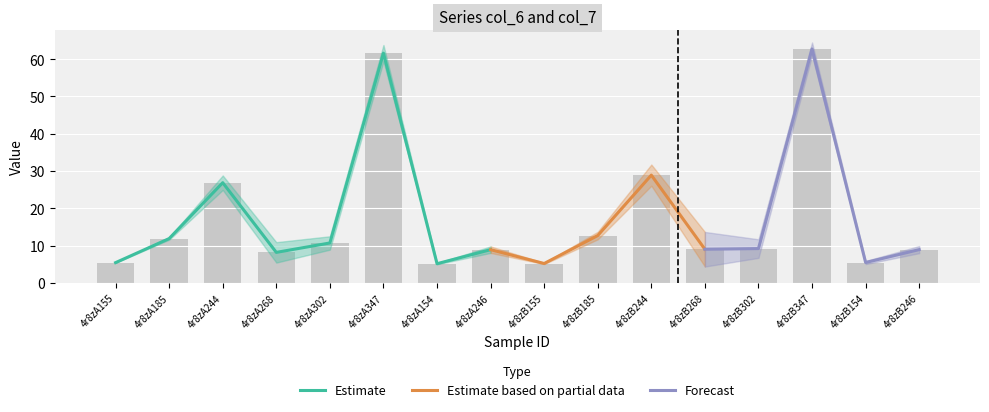

What is the minimum value shown in the chart?

5.1